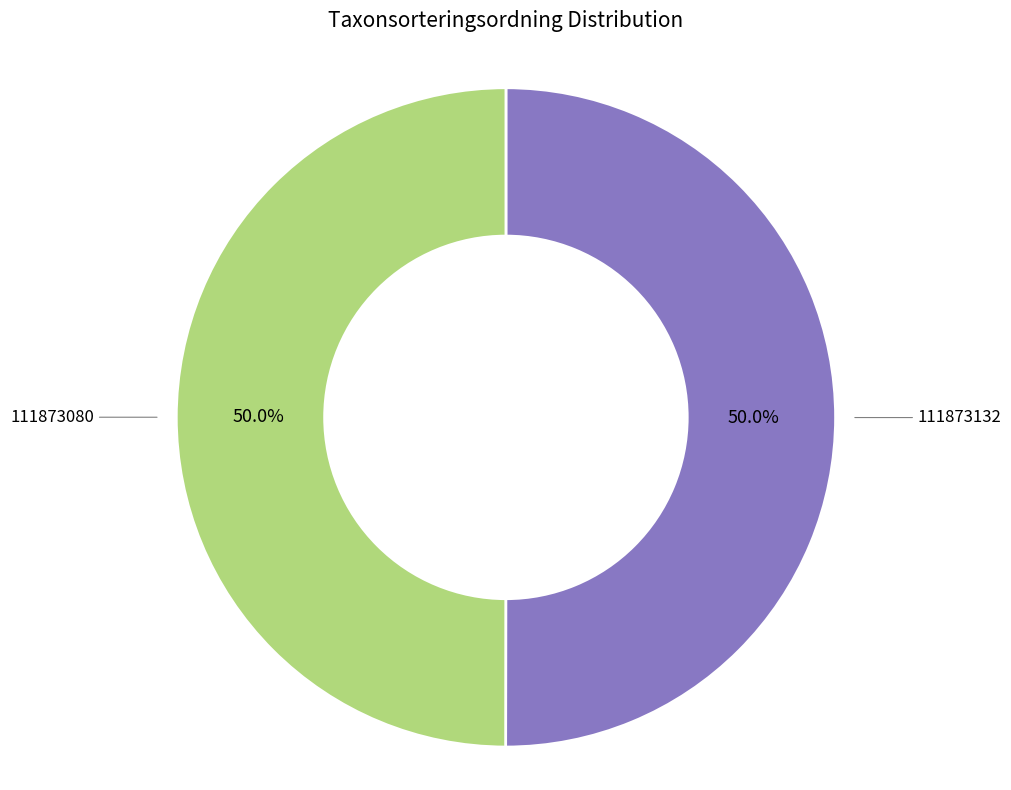

Combined, what portion of the pie is 111873132 and 111873080?

100.0%